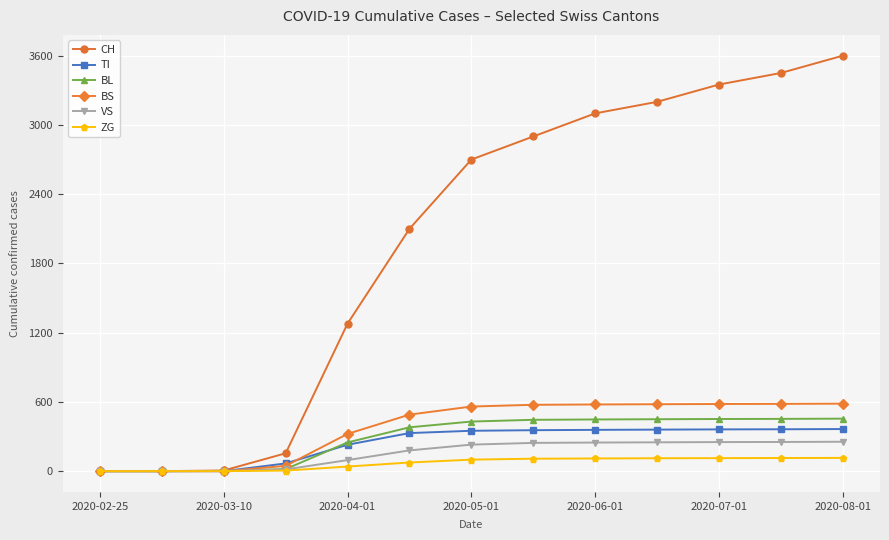

What is the highest value of the CH series?

3600